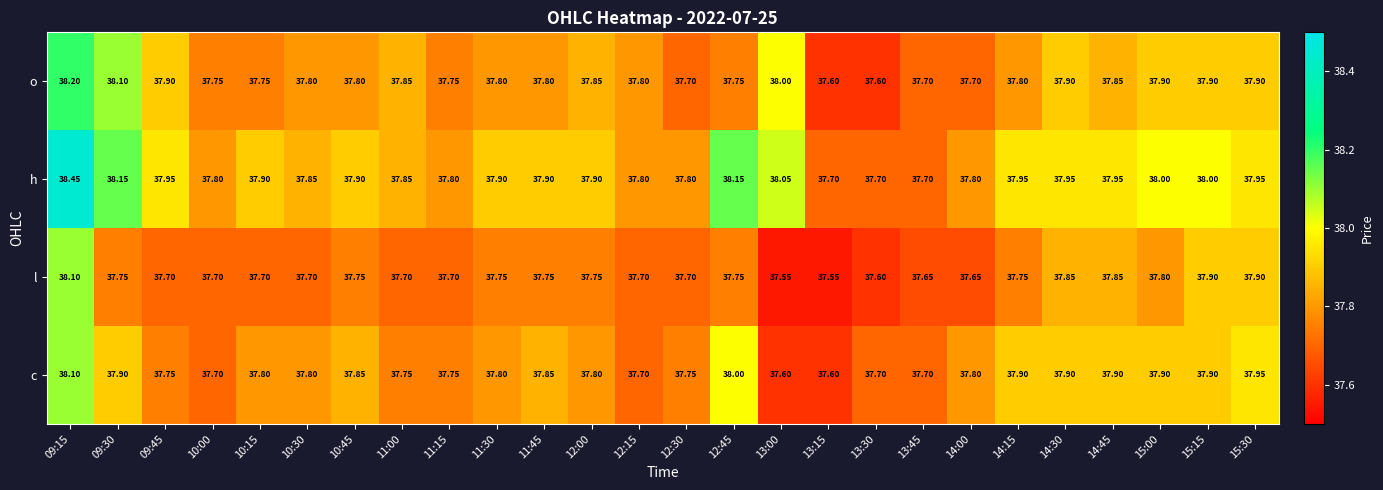

Which series has the largest total across all categories?

h